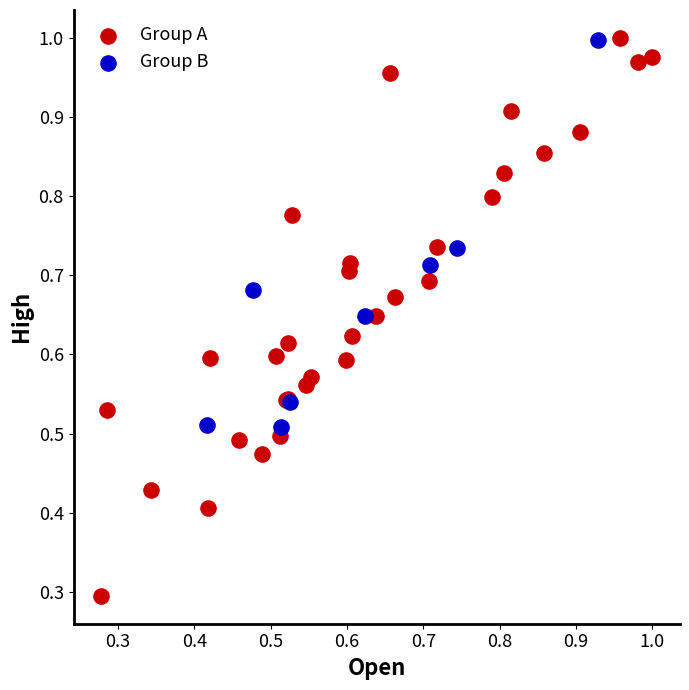

Which series has the widest spread of Y values?

Group A